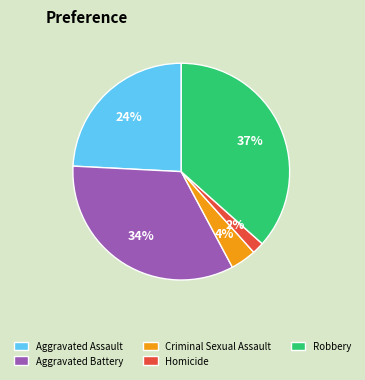

Is Aggravated Assault the majority of the pie?

No